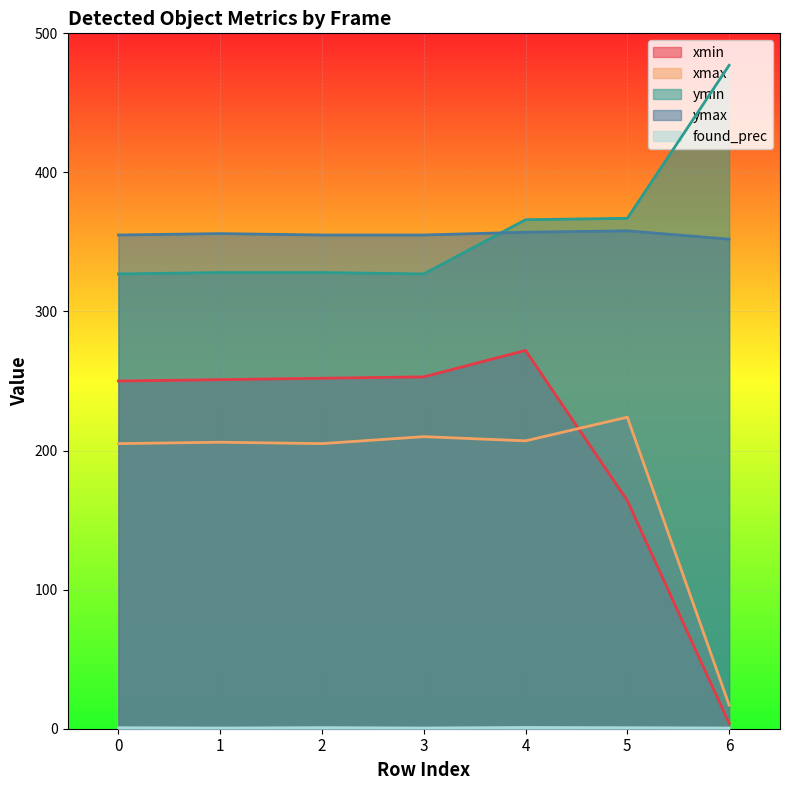

How many lines are shown in the chart?

5